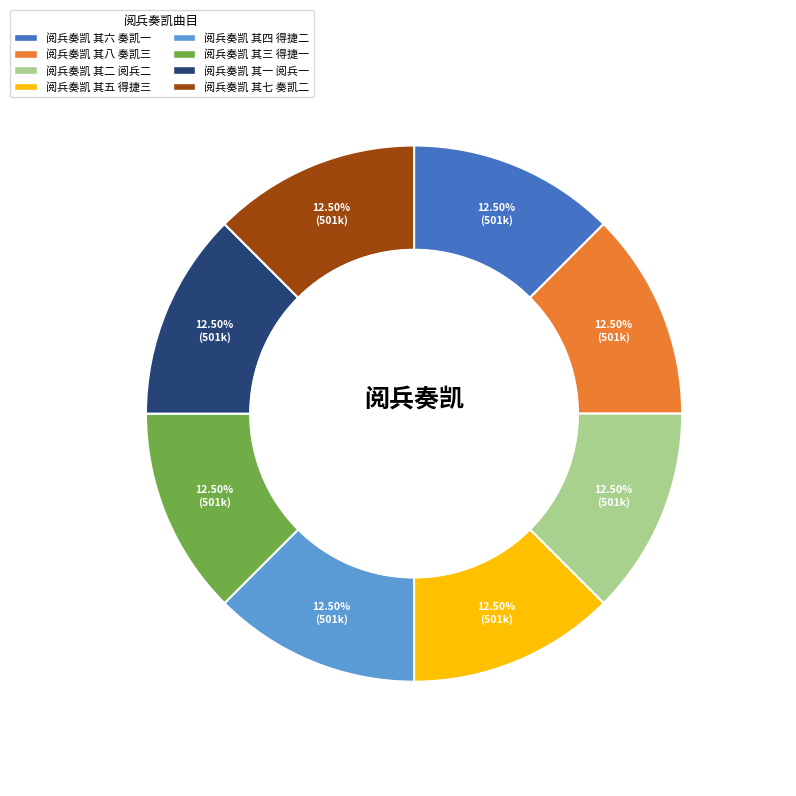

Count the number of slices in the pie.

8